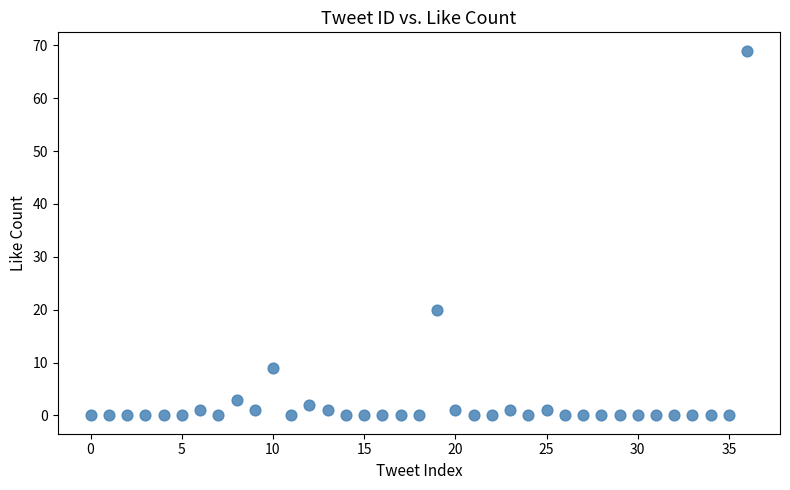

What Y value in the scatter plot is closest to 34?

20